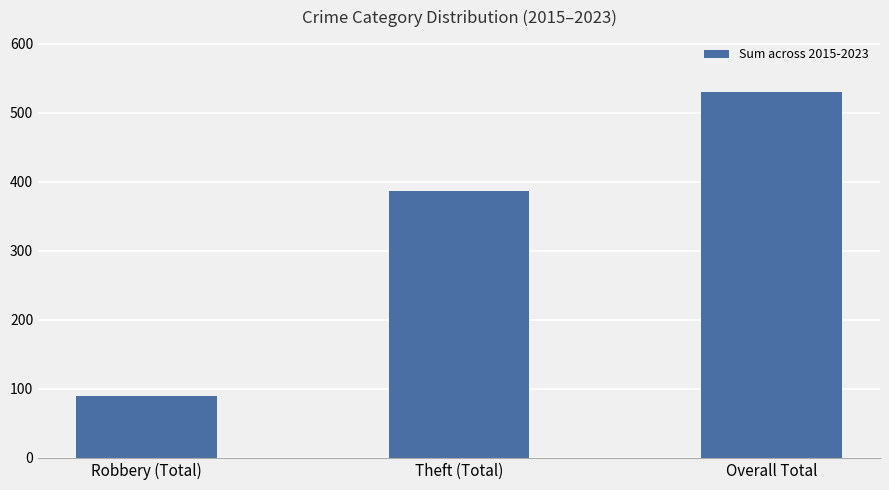

Reading left to right, transcribe all the data shown in this chart.

89	387	530